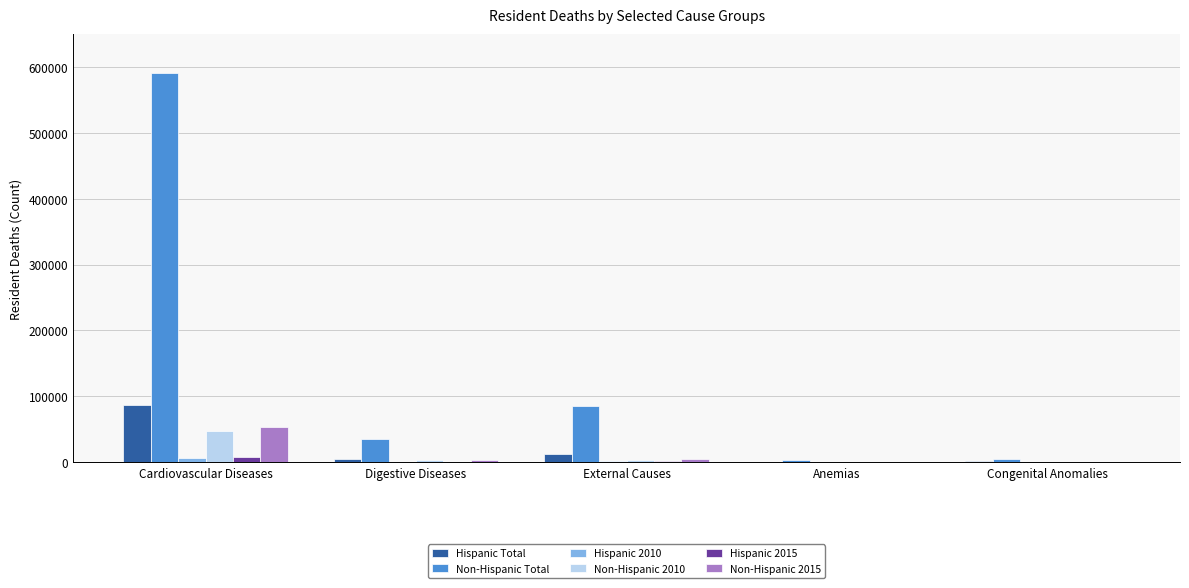

Is the value of Non-Hispanic 2015 at Anemias greater than the value of Non-Hispanic Total at Cardiovascular Diseases?

No